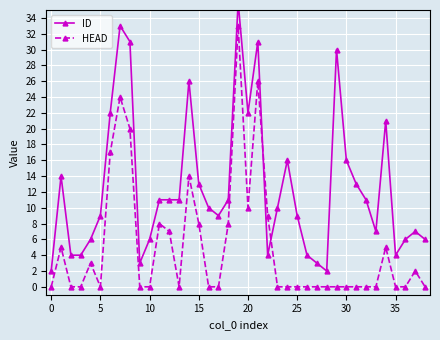

What is the maximum value for HEAD?

33